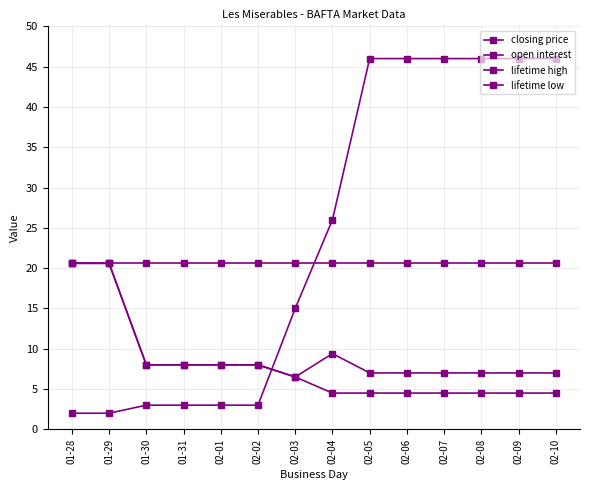

How many interior local valleys does the closing price series have?

1